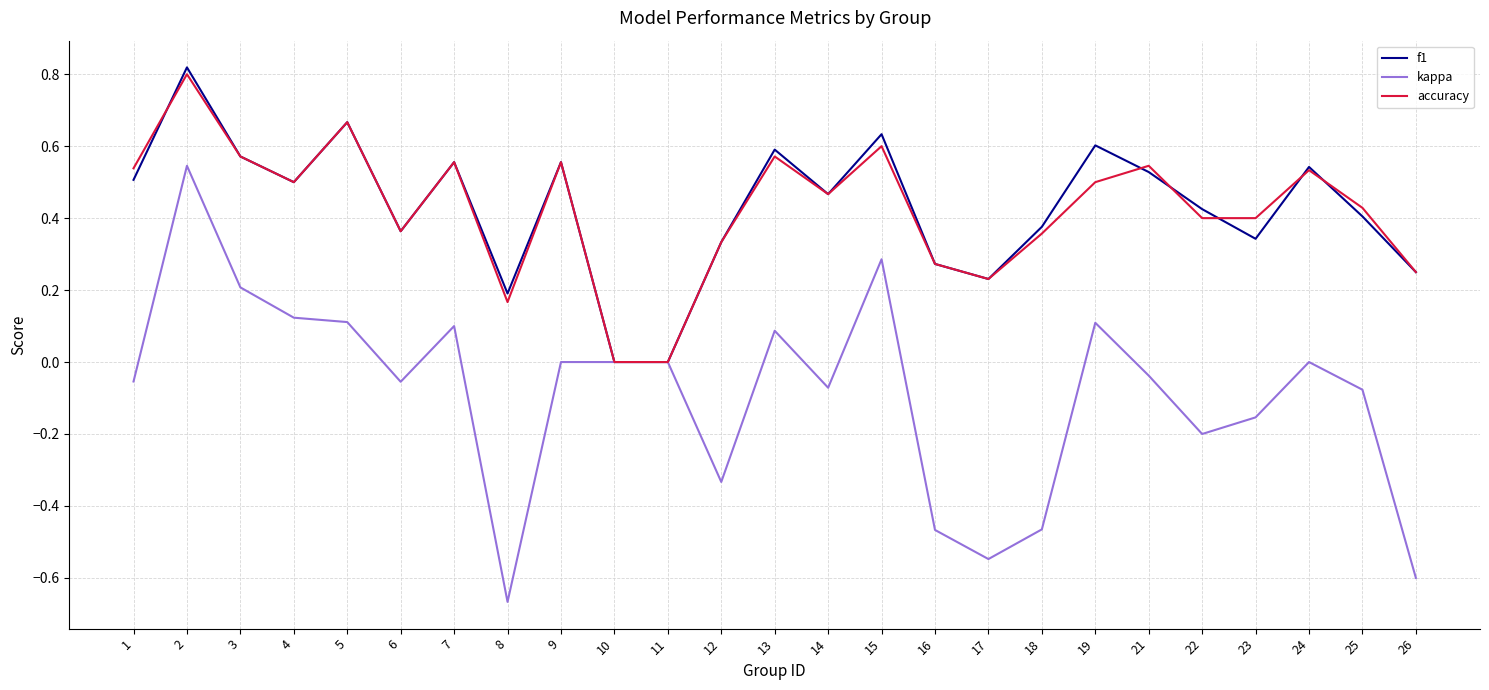

At which category does the chart reach its minimum across all series?

8